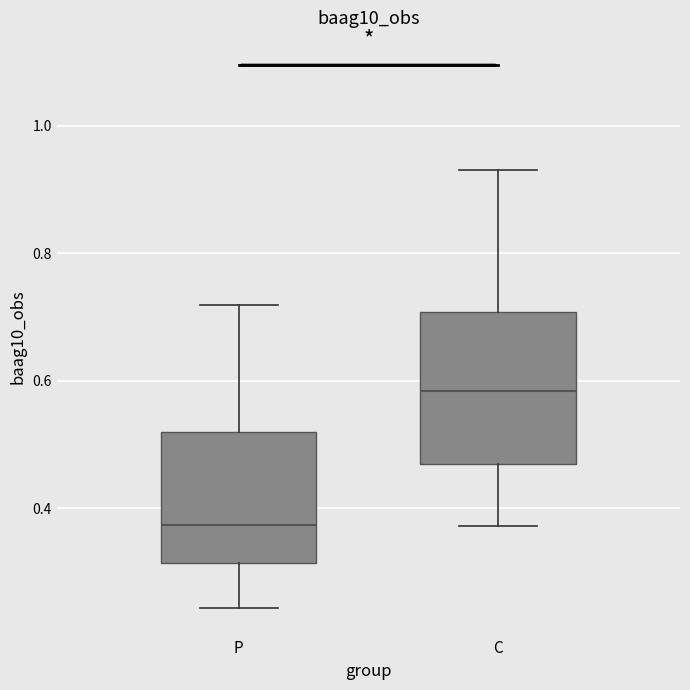

Reading left to right, read every box against the y-axis: the position of its median line, the range the box covers, and the ends of its whiskers. The values are not printed on the chart, so give them approximately, as read against the axis.

P: median 0.38, box 0.32 to 0.52, whiskers 0.24 to 0.72
C: median 0.58, box 0.46 to 0.70, whiskers 0.38 to 0.94